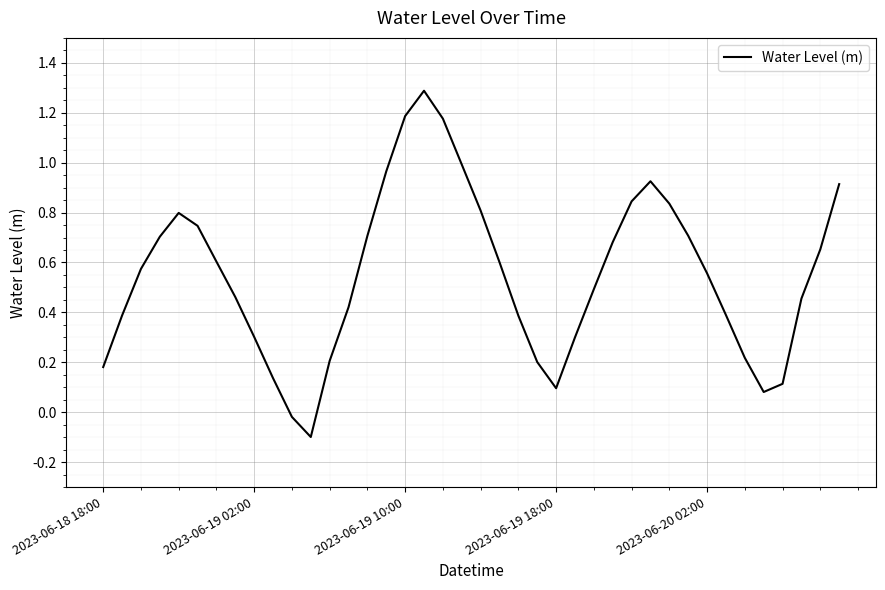

Count the number of data series in this chart.

1